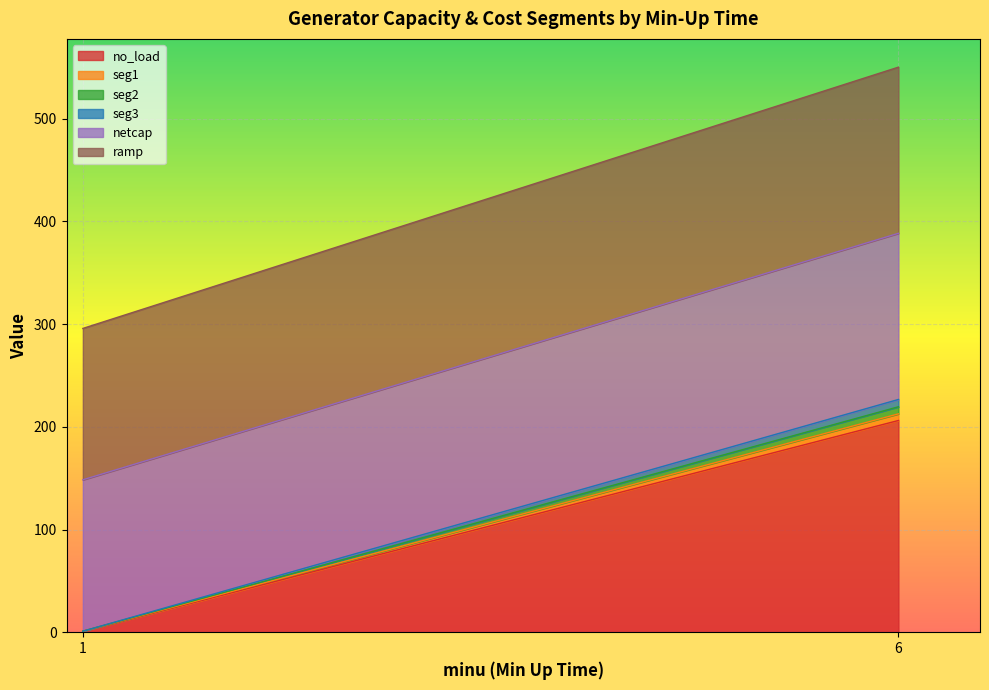

True or false: seg2 and seg1 intersect in this chart.

False